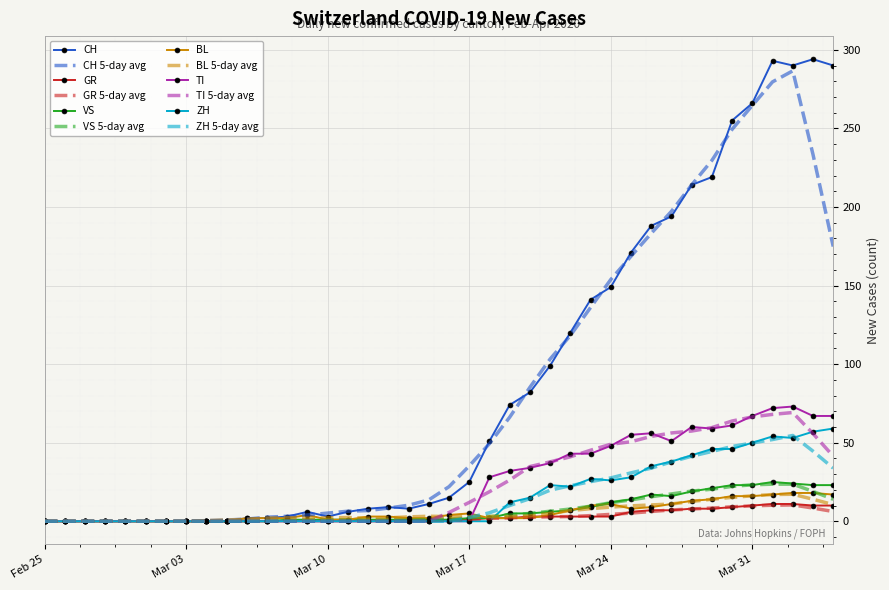

What is the maximum value shown in the chart?

294.0